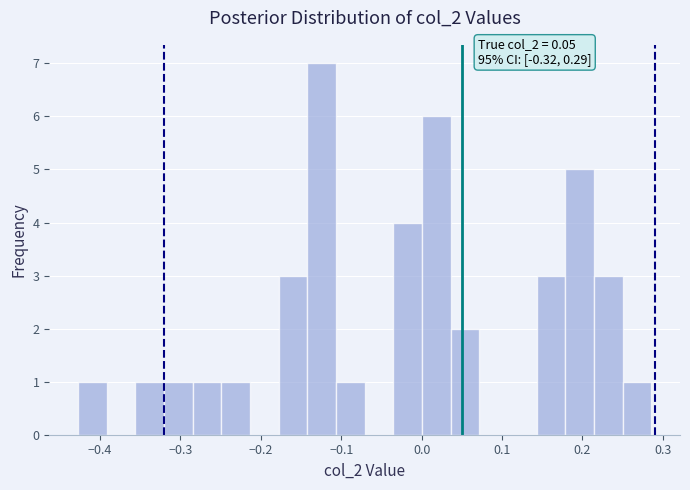

Around what value on the x-axis is the tallest bar? Give the approximate position of its centre, as read against the axis.

-0.12